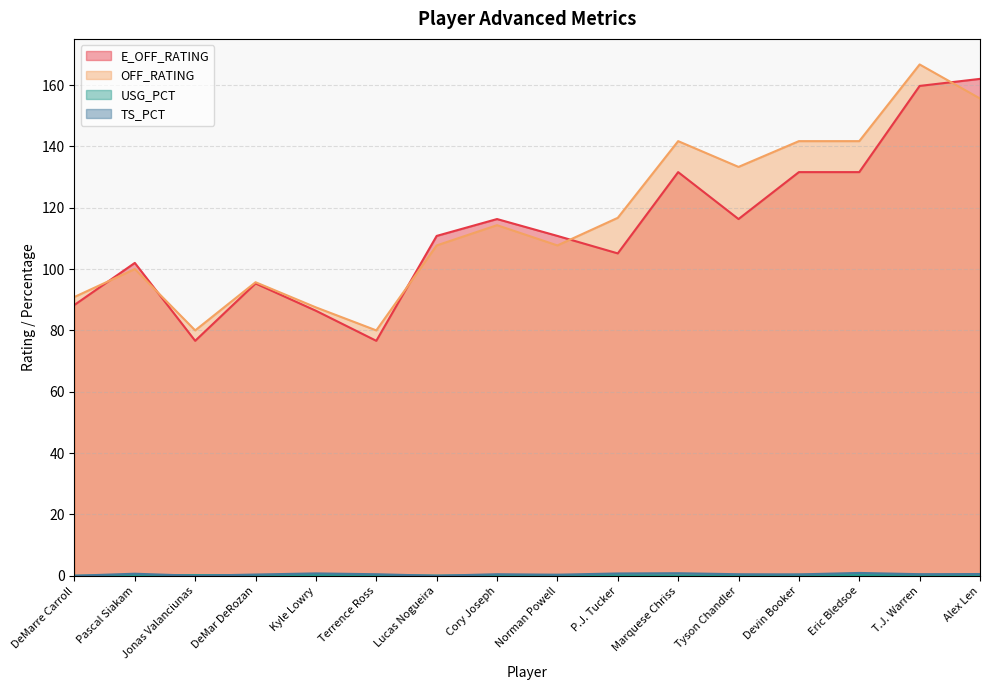

How many times do OFF_RATING and E_OFF_RATING cross each other?

5